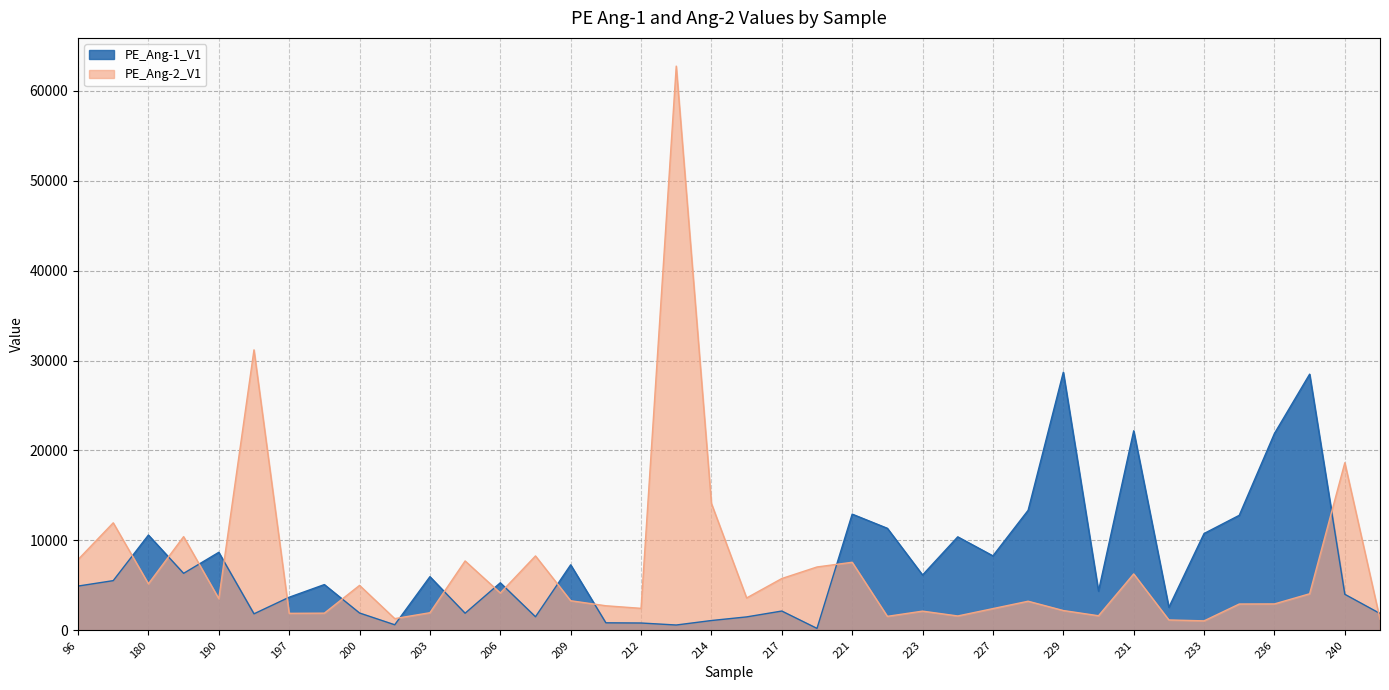

What is the difference between the PE_Ang-2_V1 values at 206 and 235?

1225.8